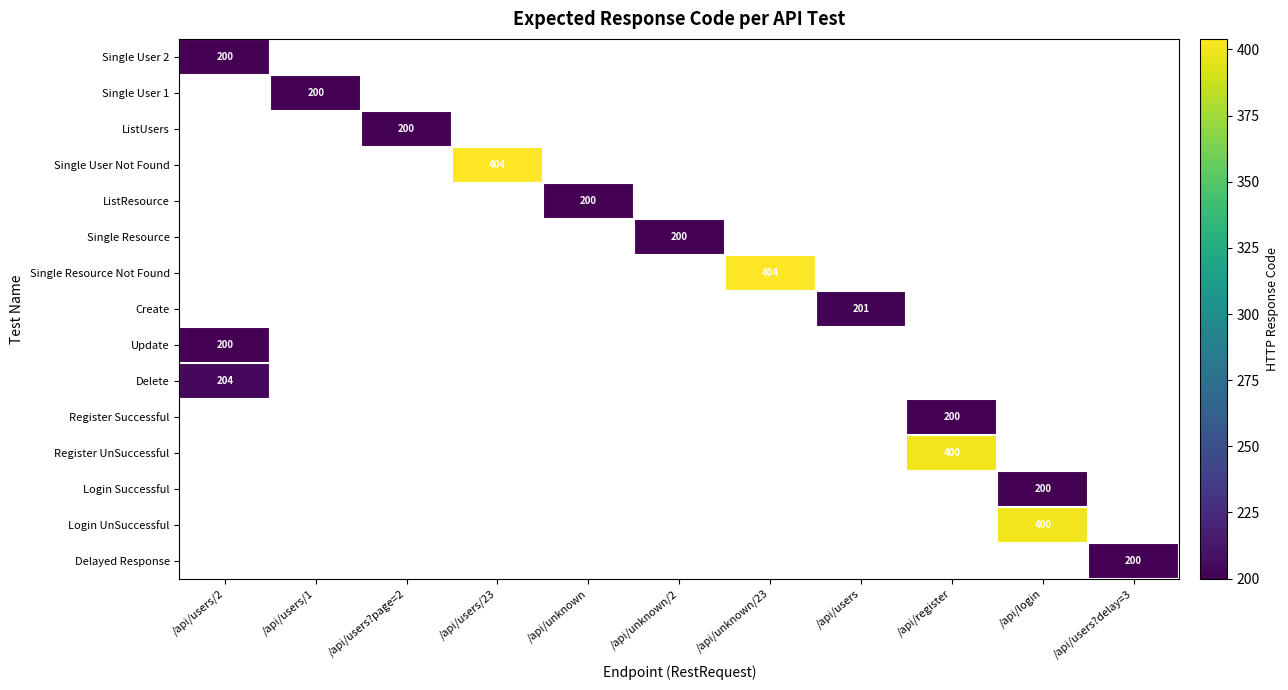

The Register UnSuccessful series shows 400 at /api/register. True or false?

True